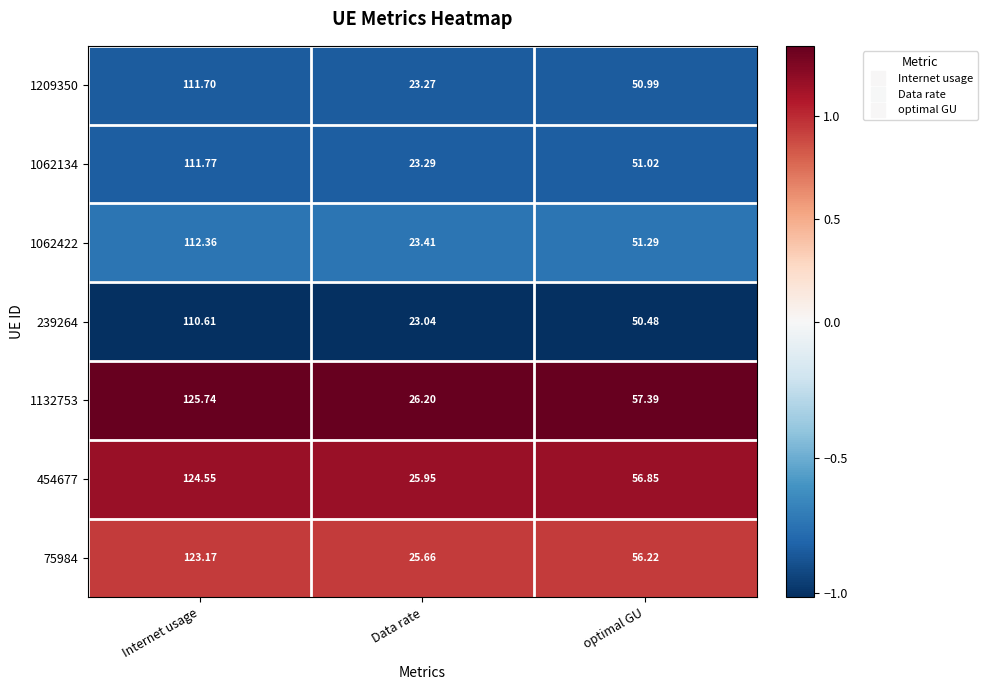

Which category has the highest value in the 454677 series?

Internet usage